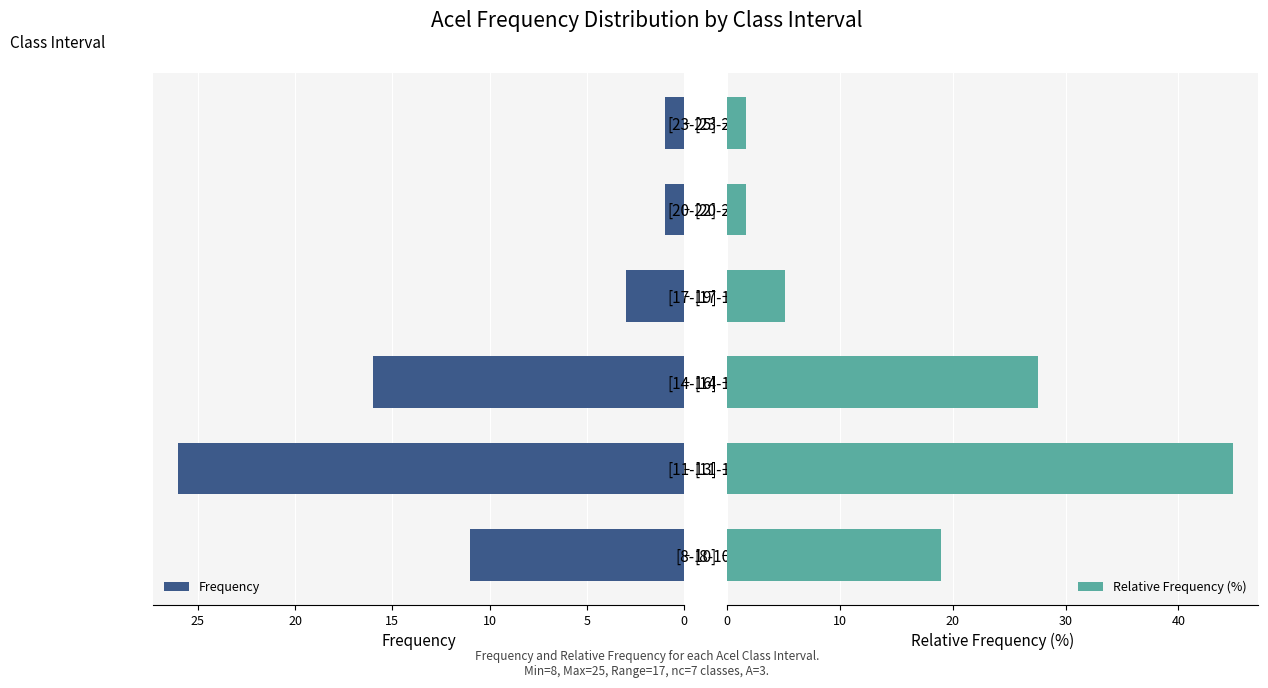

How many values in the Frequency series are below 11?

3